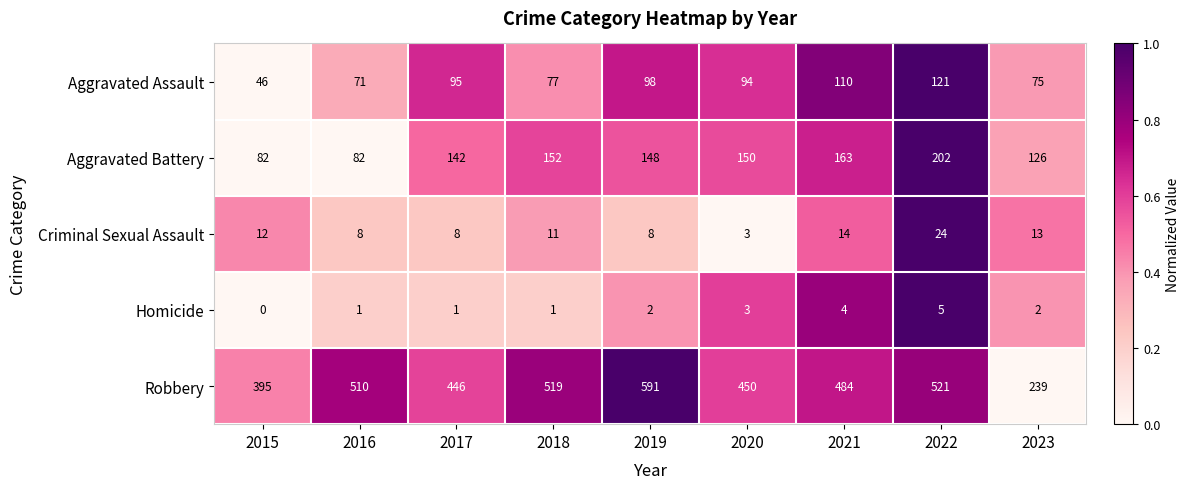

What is the greatest value displayed?

591